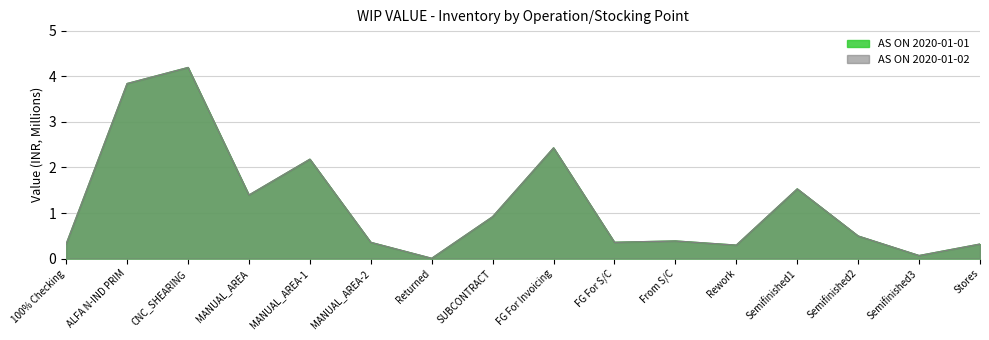

Which series has the largest range (max minus min)?

AS ON 2020-01-01